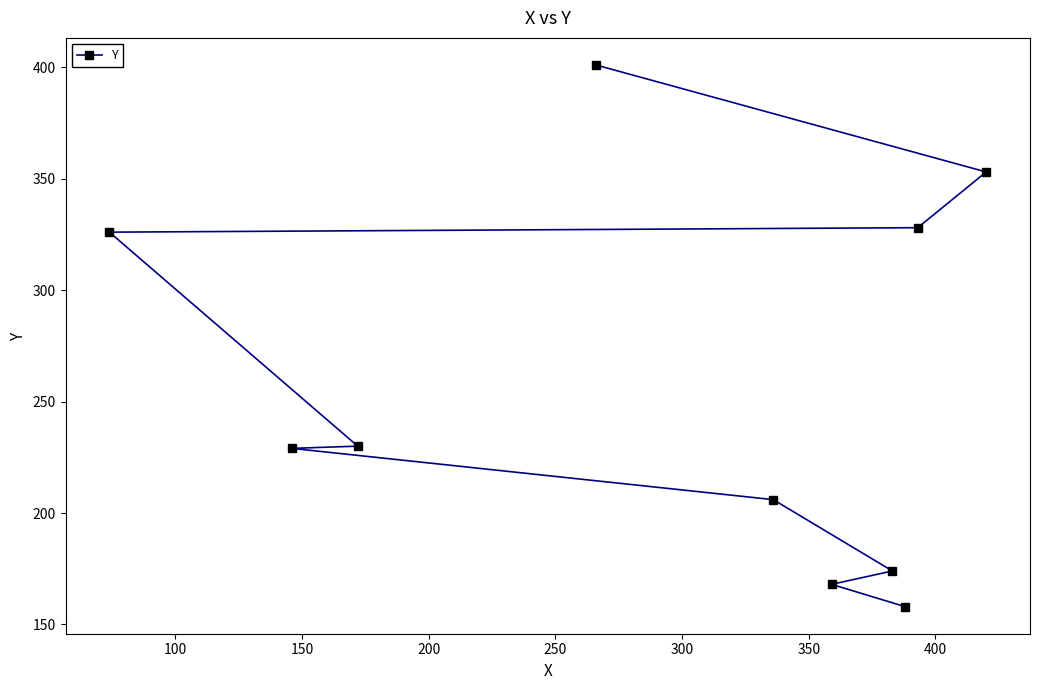

What is the smallest value displayed?

158